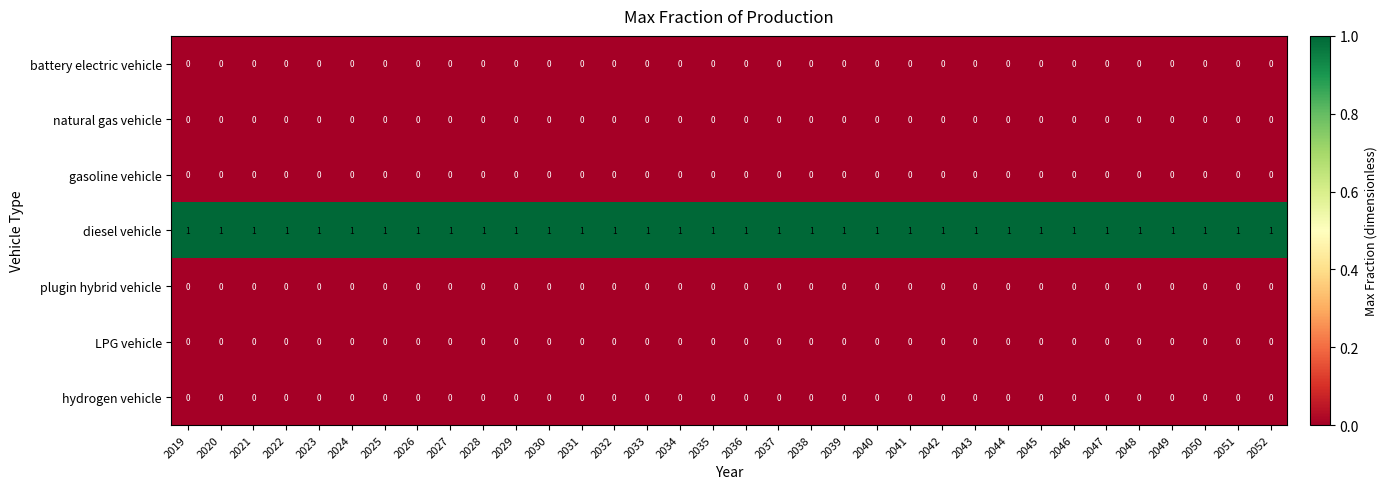

At how many categories does at least one series exceed 0?

34